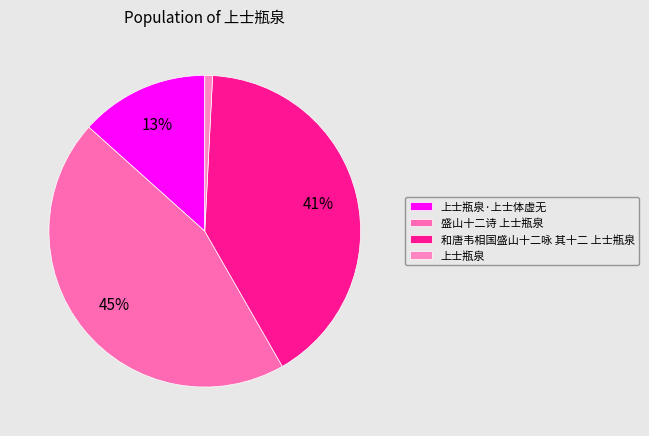

Which category has the biggest portion of the pie?

盛山十二诗 上士瓶泉